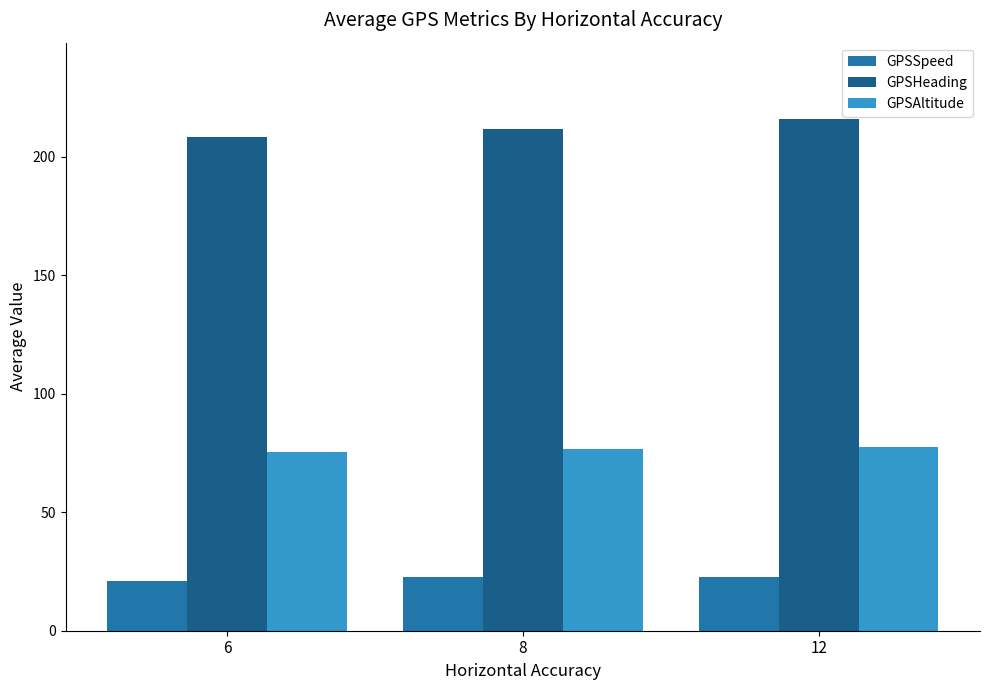

Rank the categories by GPSHeading value from highest to lowest.

12, 8, 6